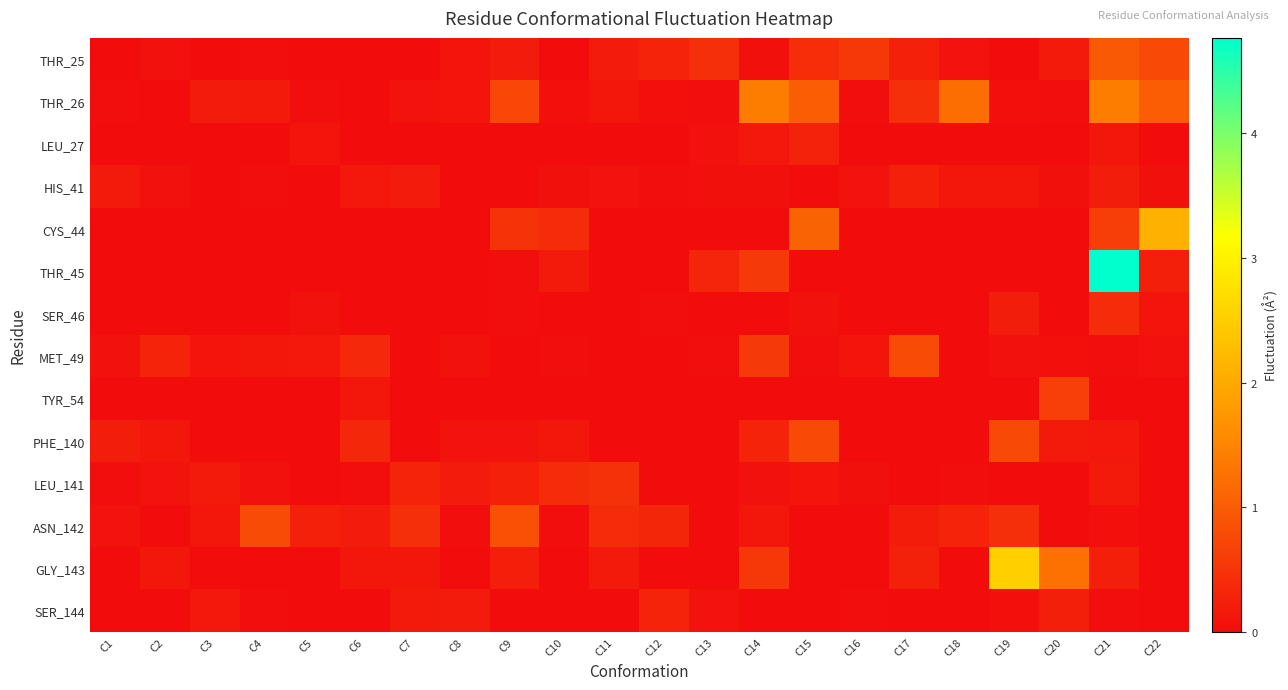

Which series changed the most between C11 and C19?

GLY_143